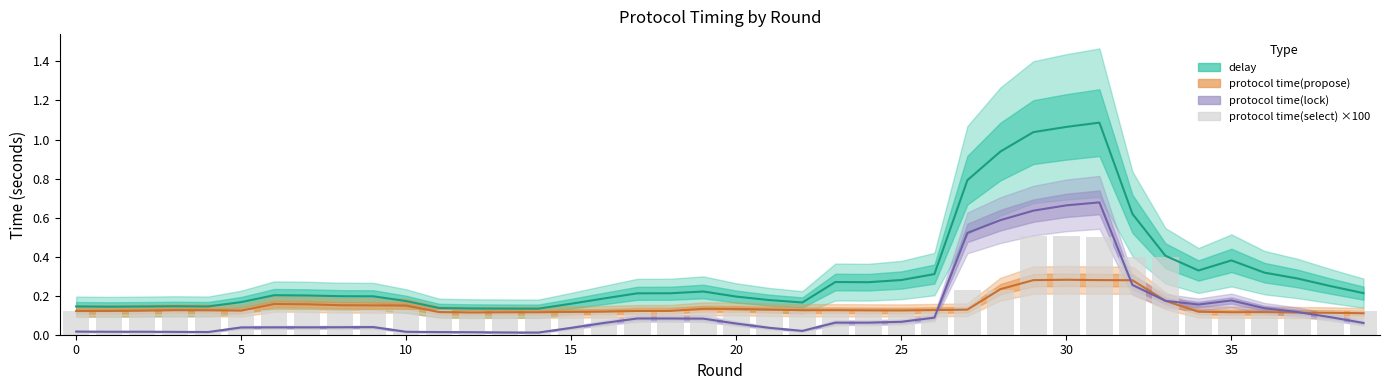

What is the approximate value of protocol time(propose) at 27?

0.1